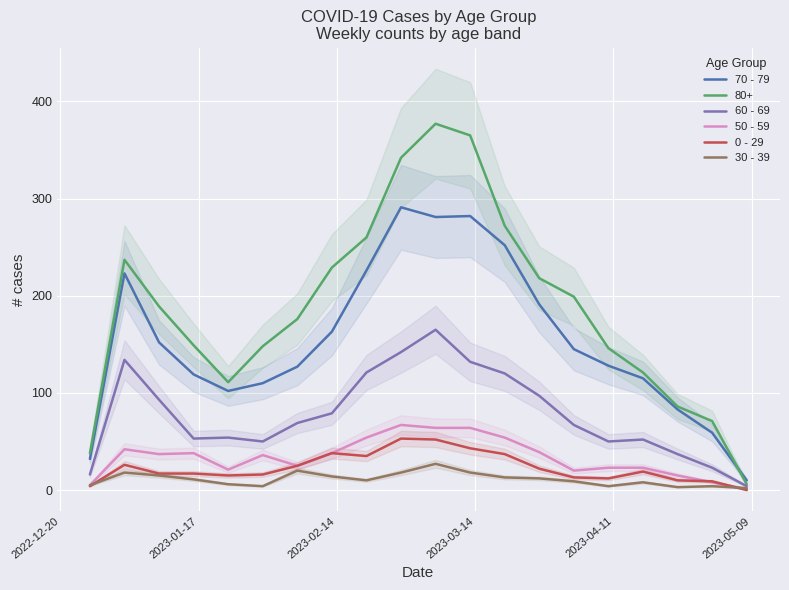

What is the difference between the maximum and minimum values in the 50 - 59 series?

66